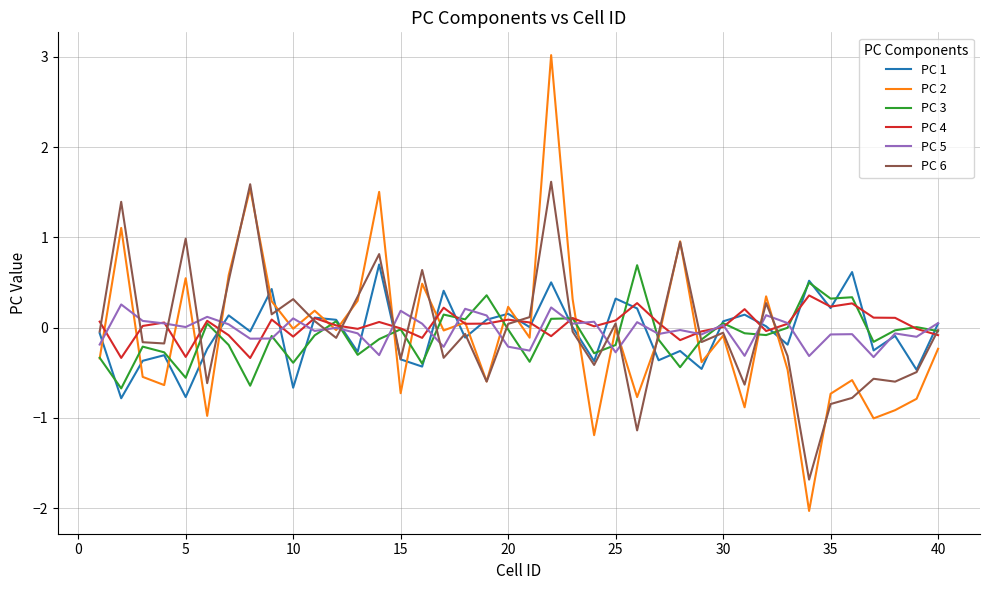

Which series has the widest spread of values?

PC 2